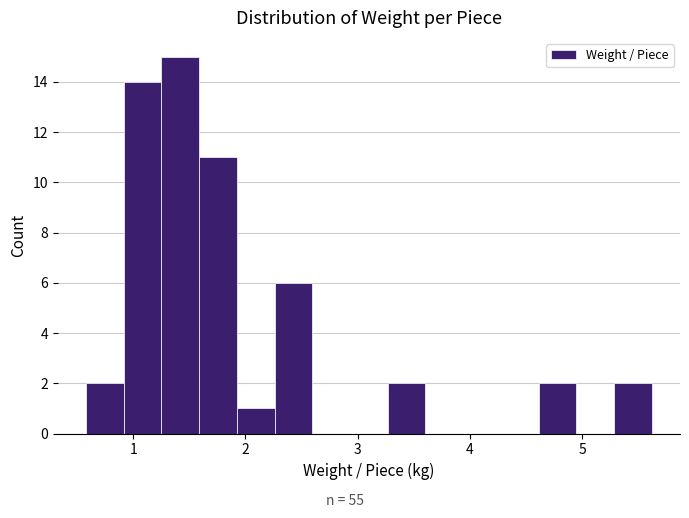

Around what value on the x-axis is the tallest bar? Give the approximate position of its centre, as read against the axis.

1.4